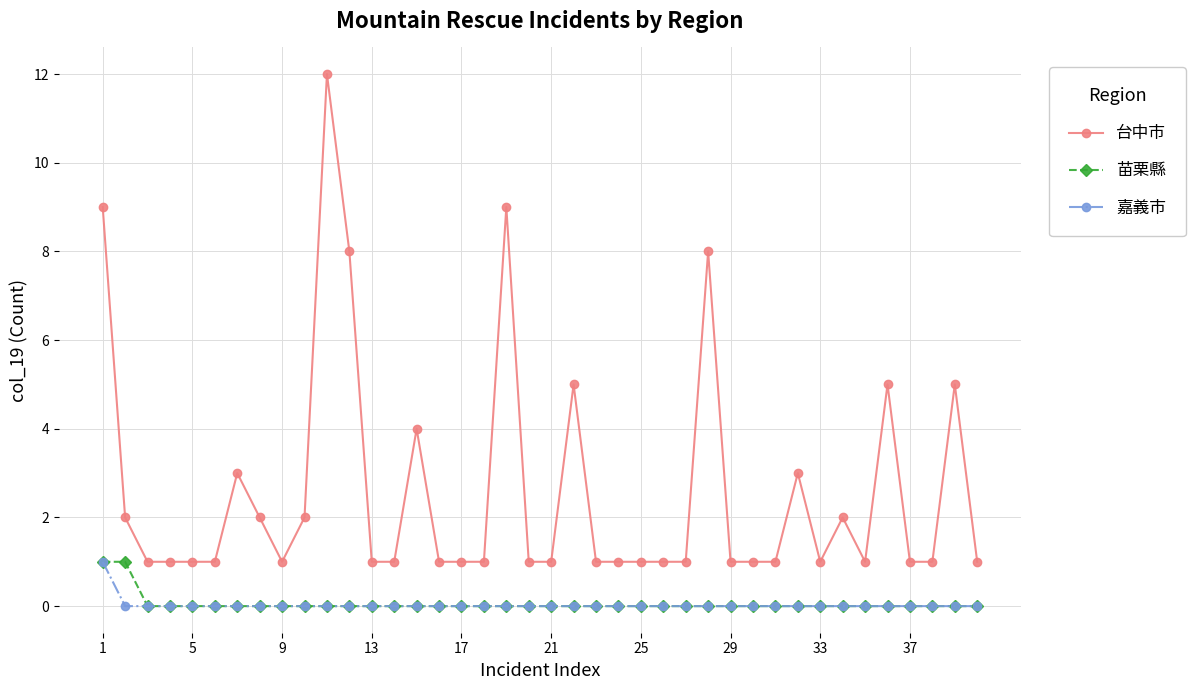

What is the sum of all 嘉義市 values?

1